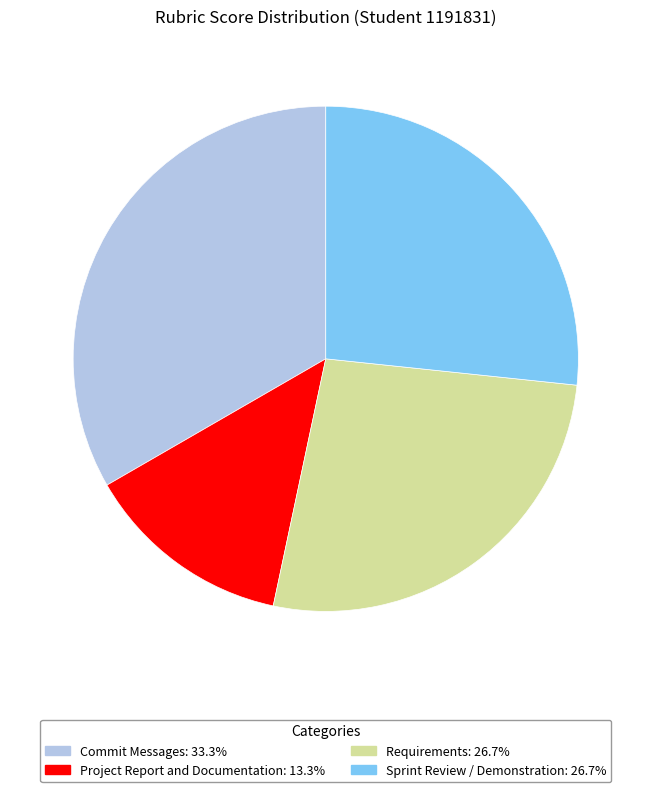

What is the ratio of the value at Project Report and Documentation to the value at Requirements?

0.5